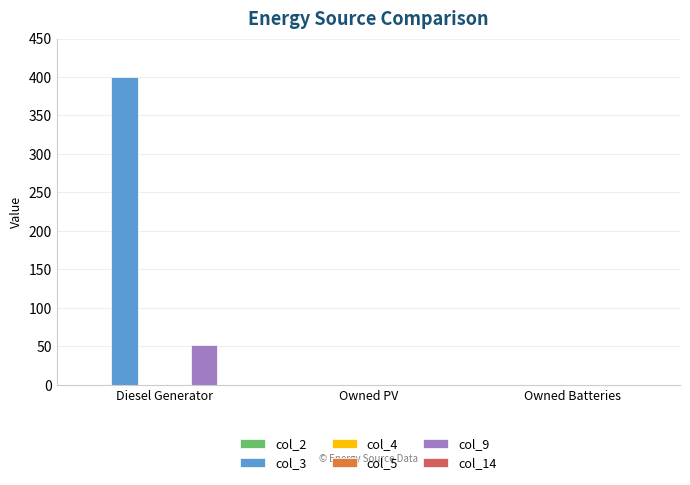

Where is col_4 nearest to the value 0?

Diesel Generator